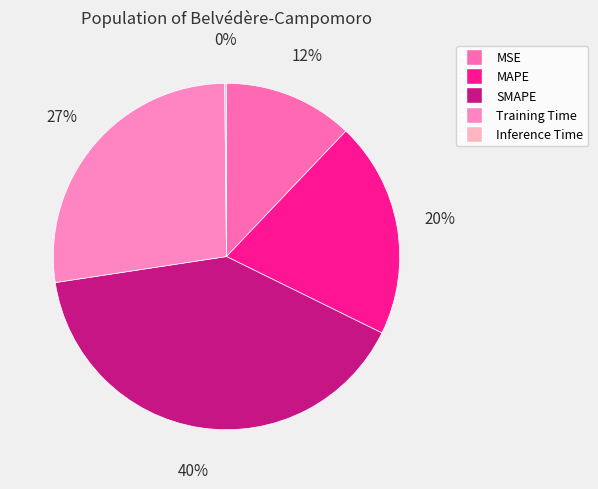

Rank the categories by value from lowest to highest.

Inference Time, MSE, MAPE, Training Time, SMAPE